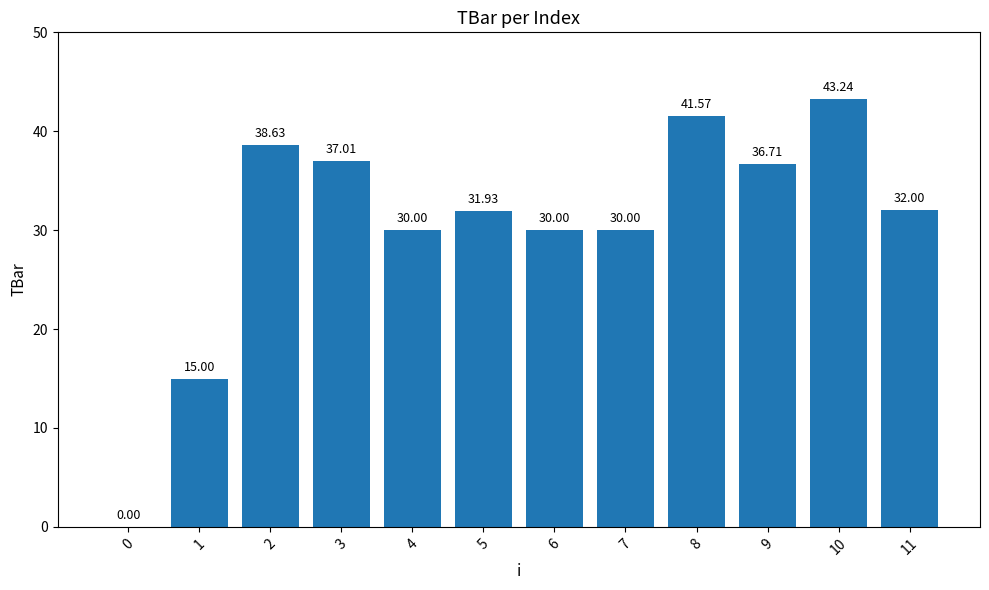

How many categories are shown in the chart?

12